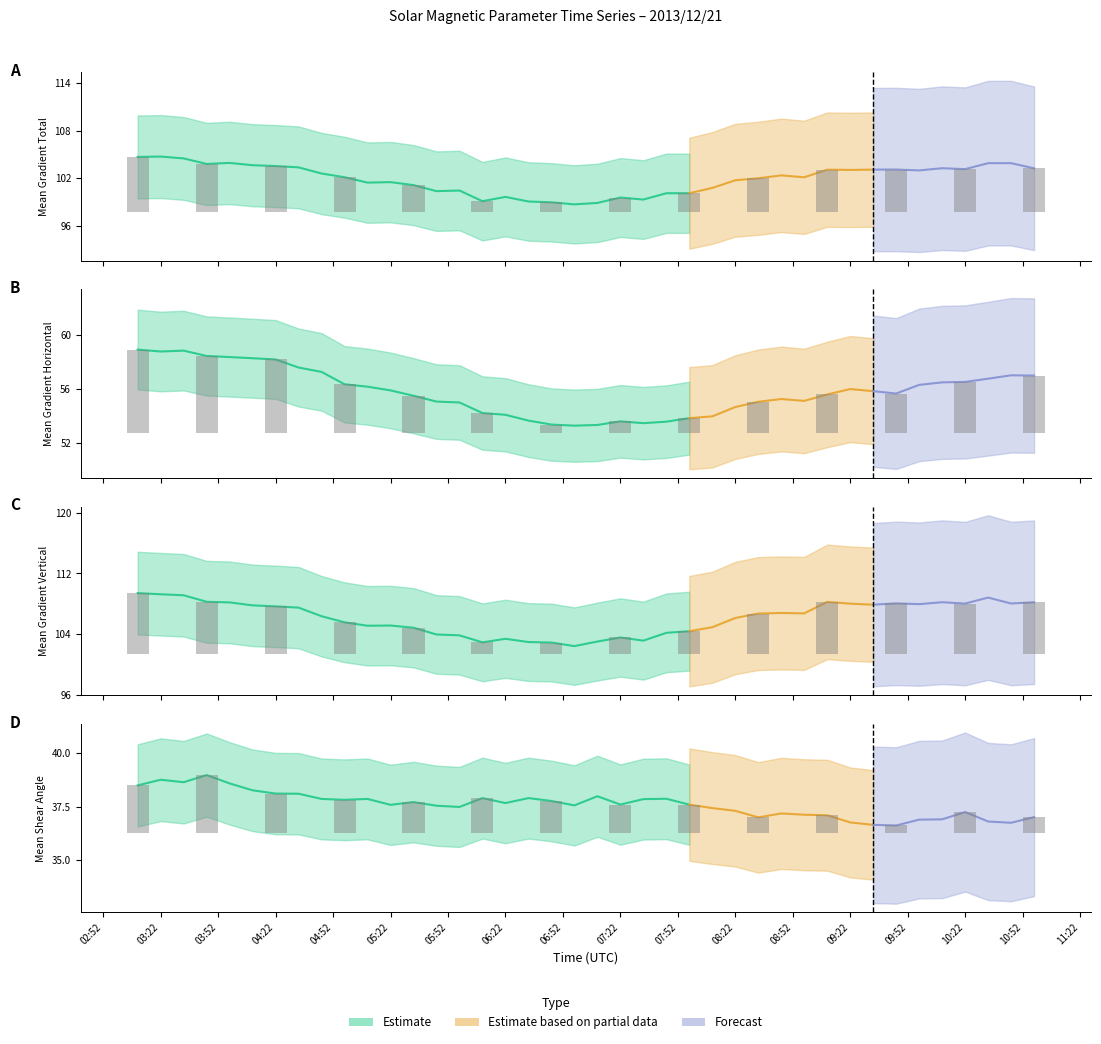

Between 35 and 23, which is larger?

35